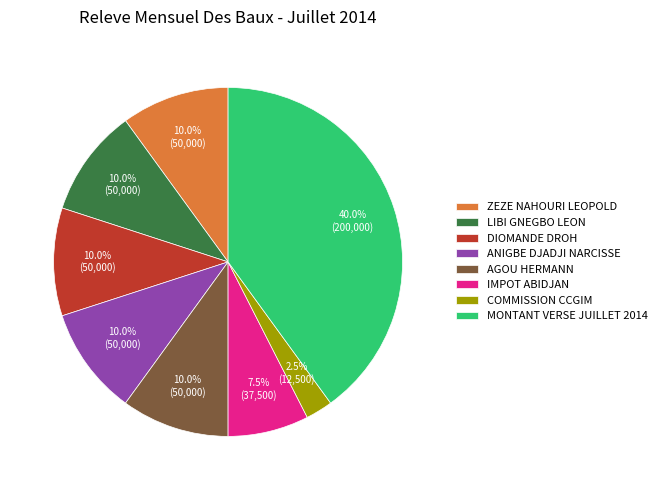

What is the ratio of the value at LIBI GNEGBO LEON to the value at COMMISSION CCGIM?

4.0